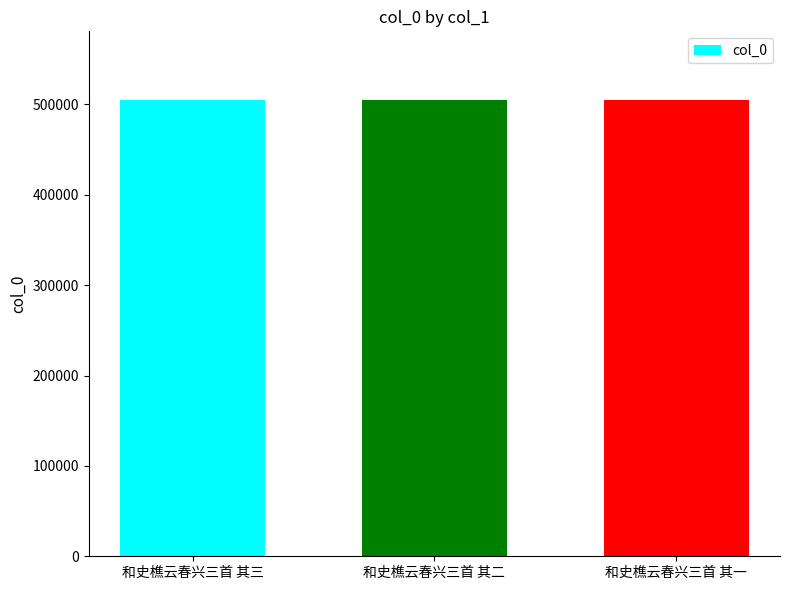

How many bars are there in total?

3